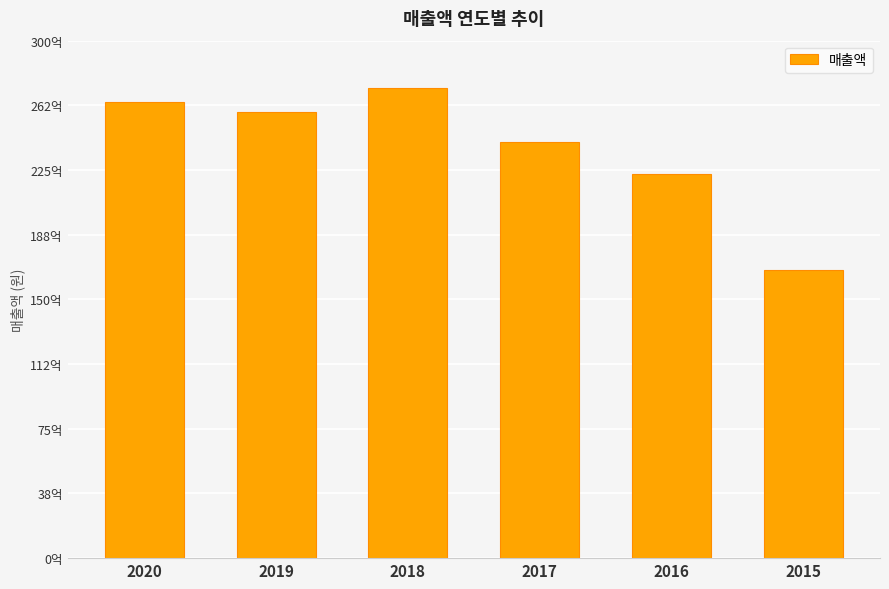

Where is the data nearest to the value 21960989877?

2016